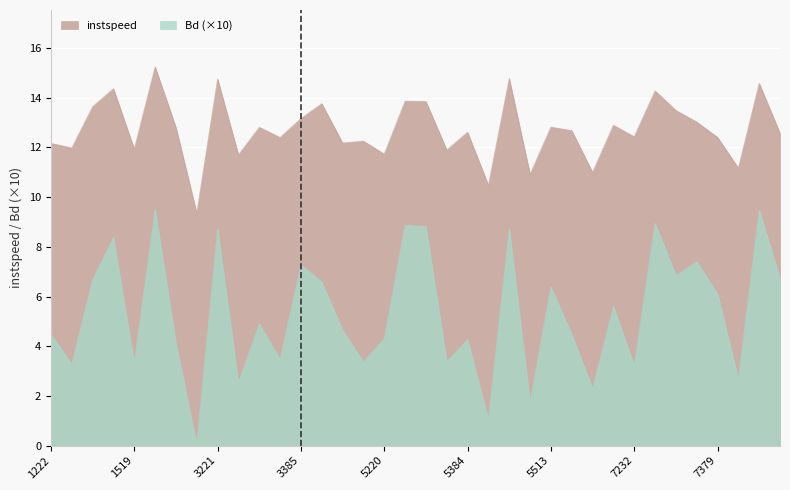

The Bd series shows 4.6 at 4036. True or false?

True